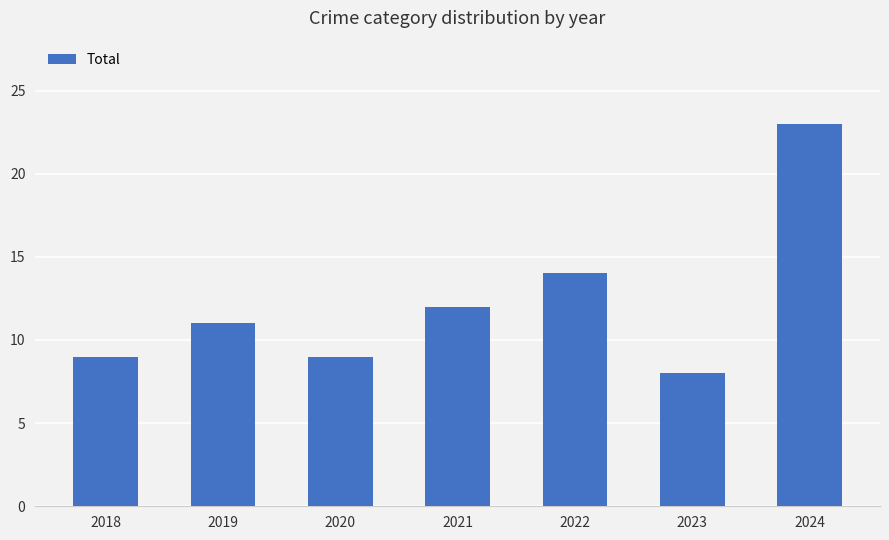

Reading right to left, extract all data points from this chart.

2024=23	2023=8	2022=14	2021=12	2020=9	2019=11	2018=9